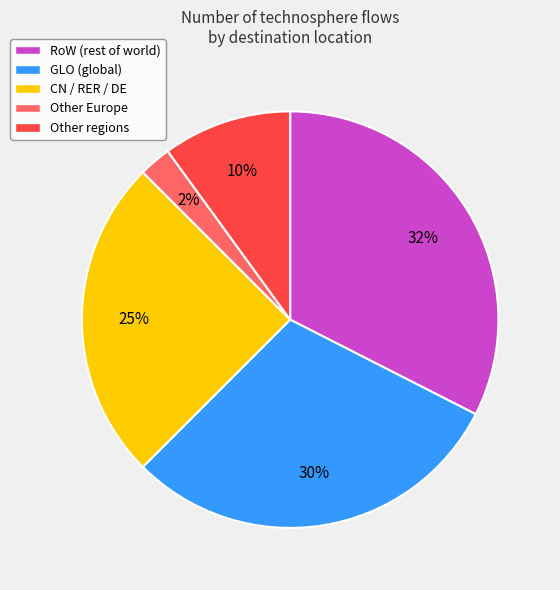

What is the ratio of the value at GLO (global) to the value at RoW (rest of world)?

0.9